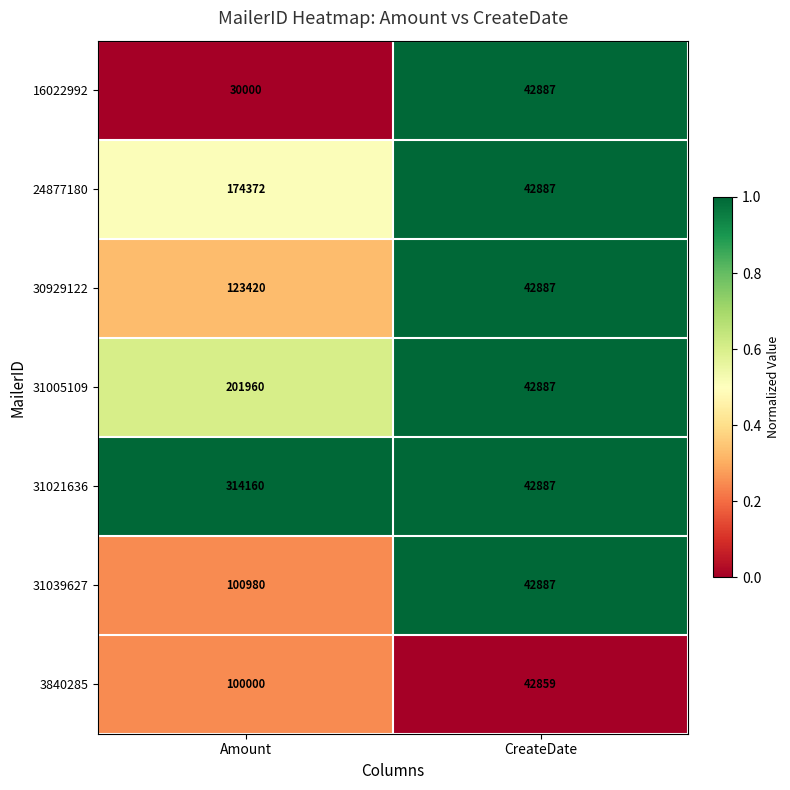

Is it true that 24877180 equals 22096 at CreateDate?

False